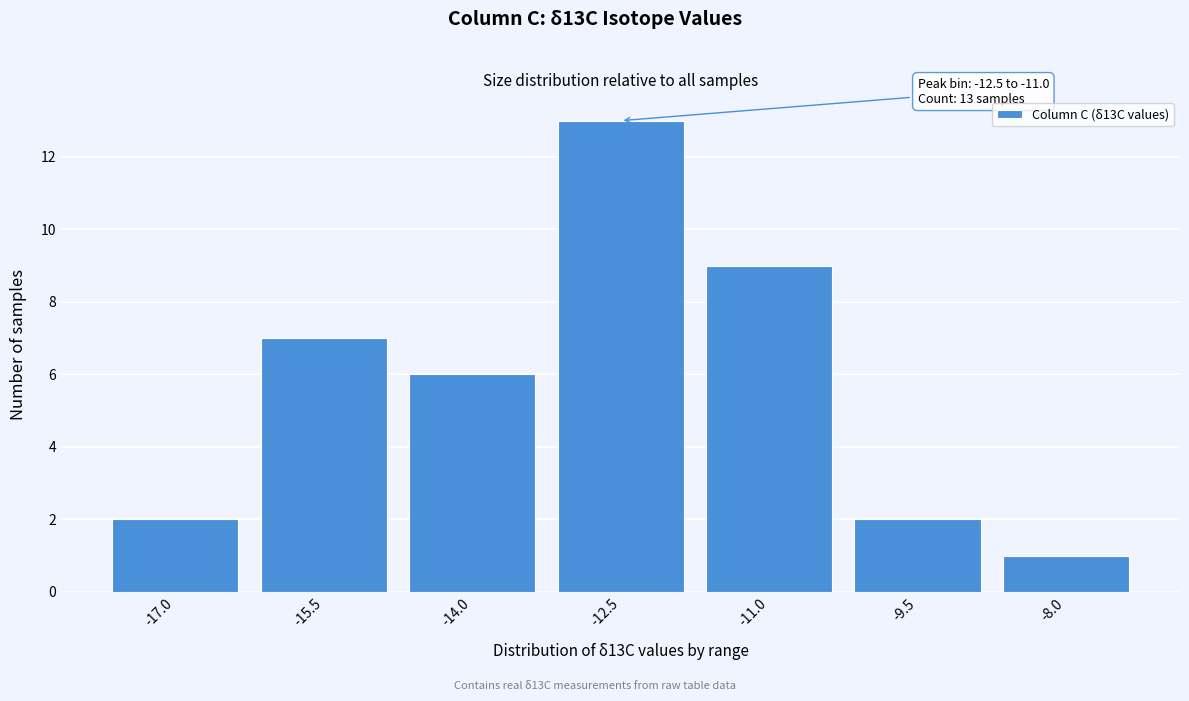

Reading left to right, extract all data points from this chart.

2	7	6	13	9	2	1